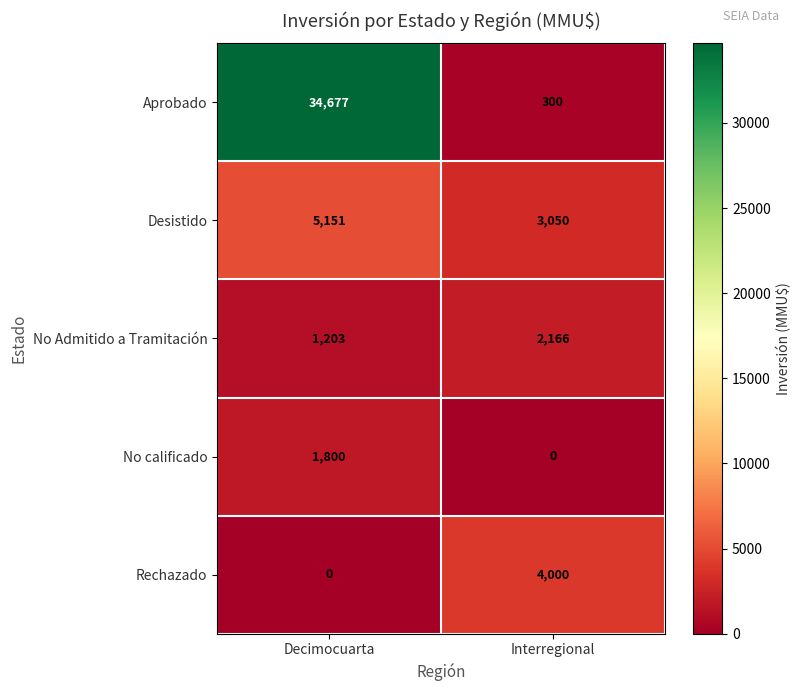

What value does the Desistido series have at Interregional?

3050